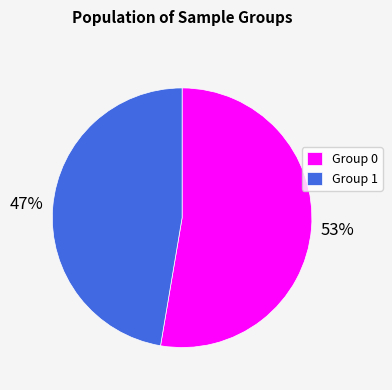

To the nearest percent, what percentage of the pie is Group 1?

47%